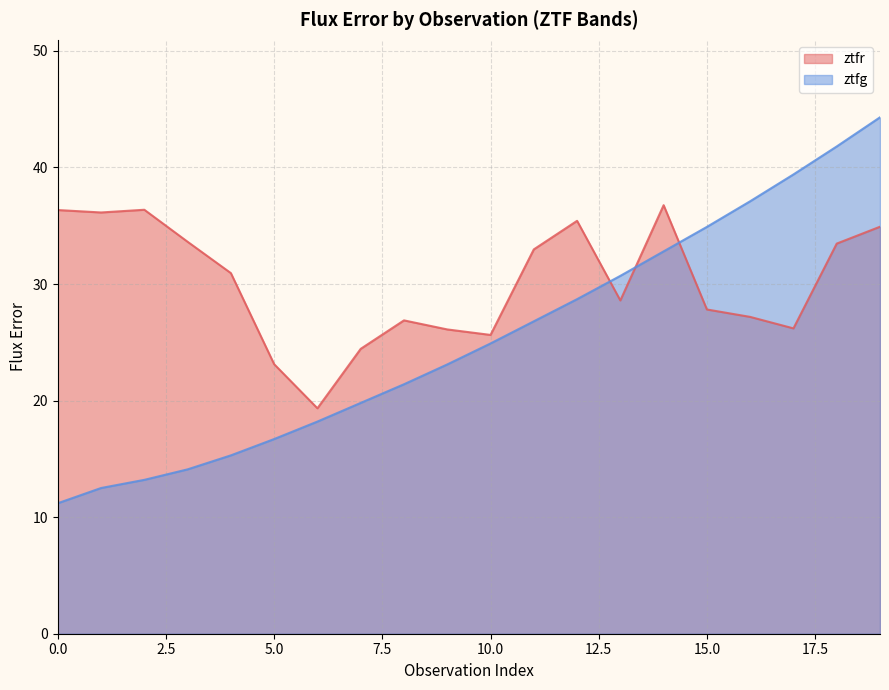

How many lines are shown in the chart?

2